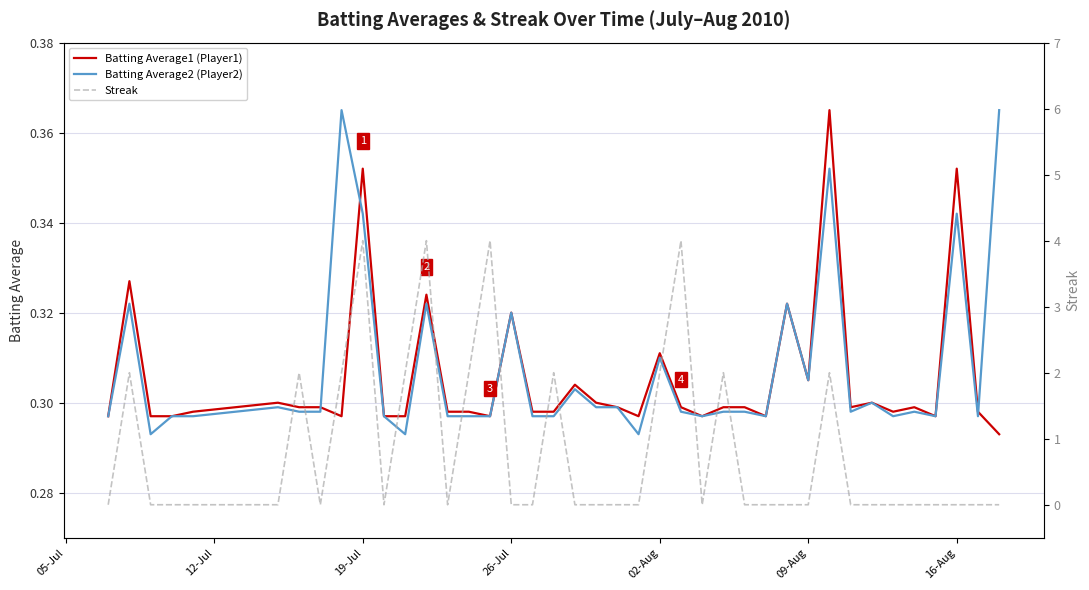

At how many categories does at least one series exceed 3?

4